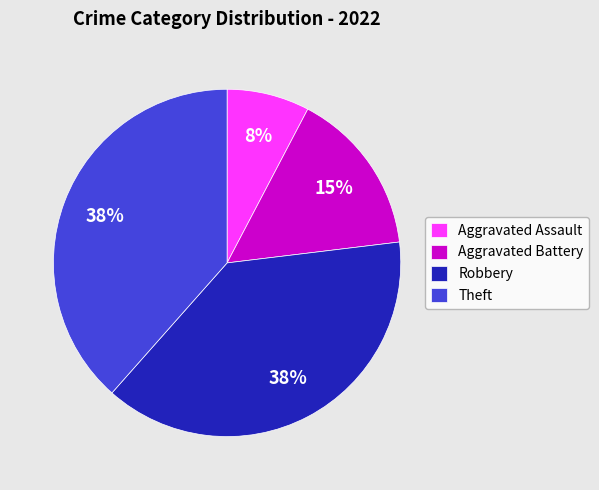

Count the number of slices in the pie.

4